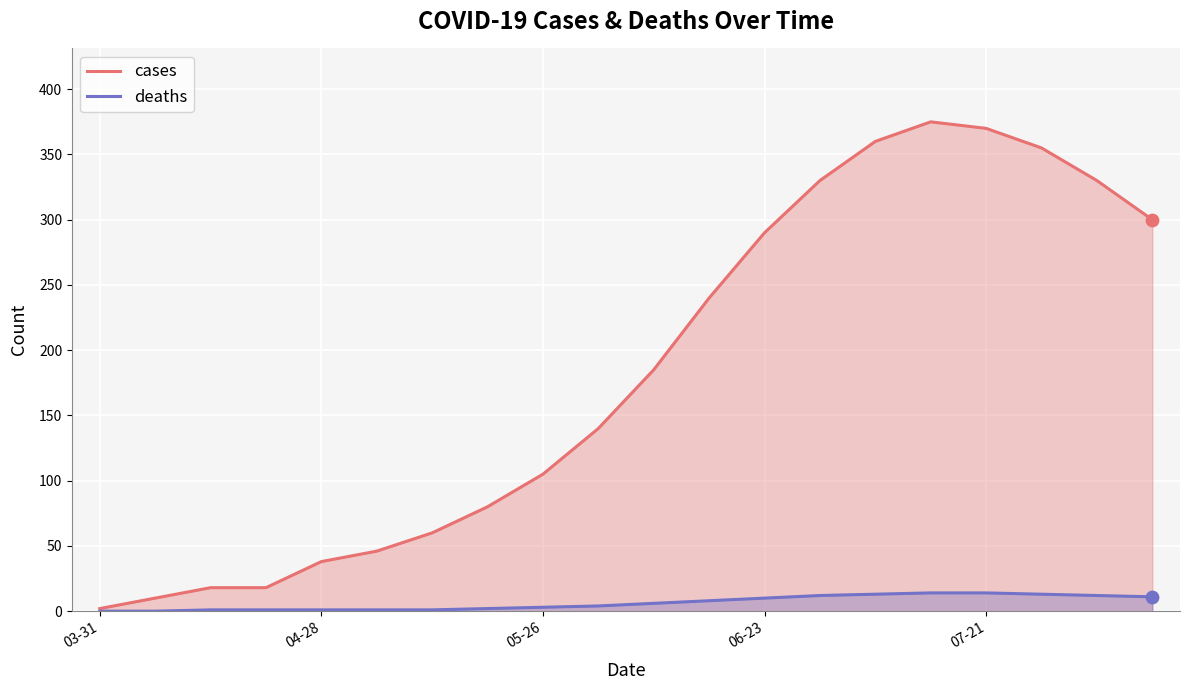

What are all the series names shown in the legend?

cases, deaths